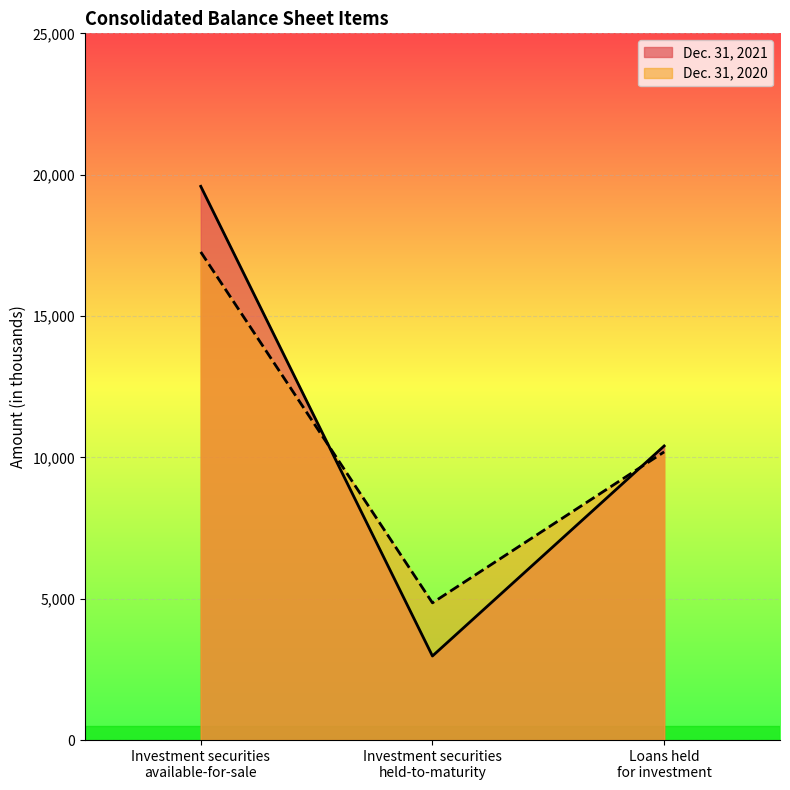

At which label does Dec. 31, 2021 first exceed 10404?

Investment securities
available-for-sale